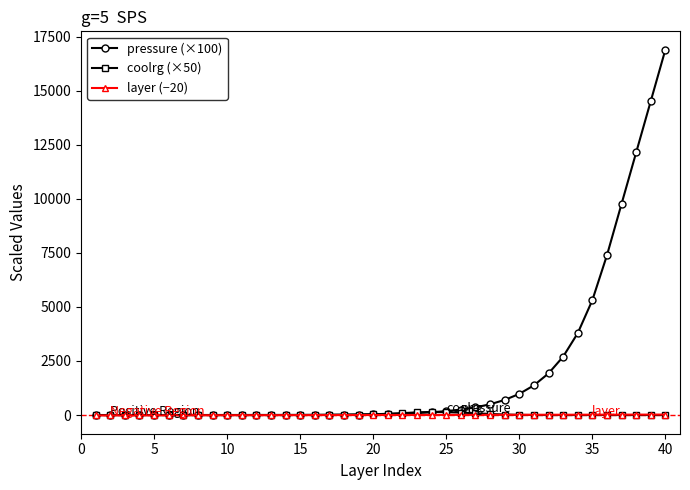

Which series has the widest spread of values?

pressure (×100)